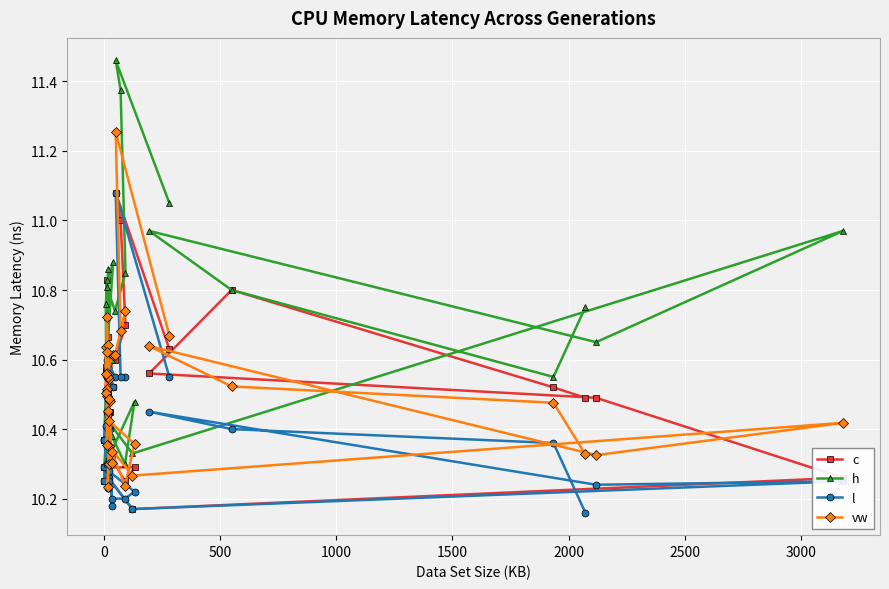

Which label corresponds to the largest value in the chart?

50